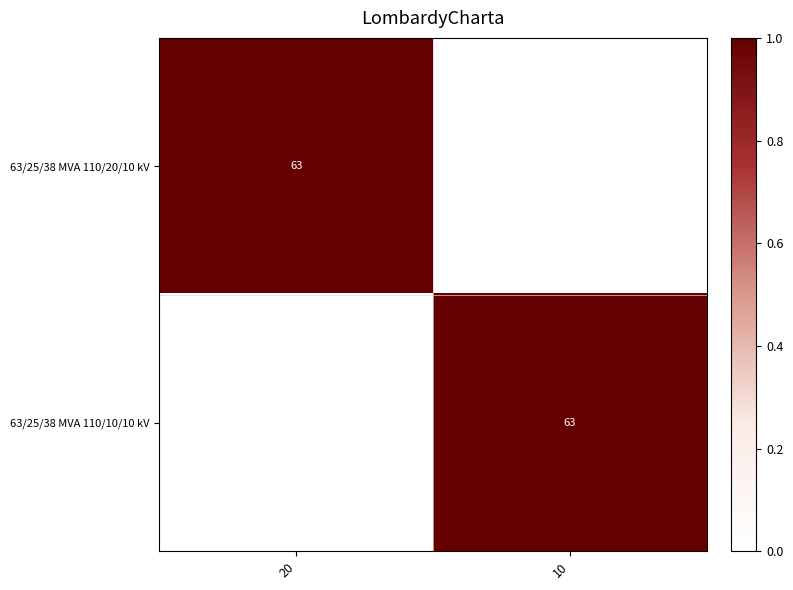

Is it true that 63/25/38 MVA 110/10/10 kV equals 63 at 10?

True